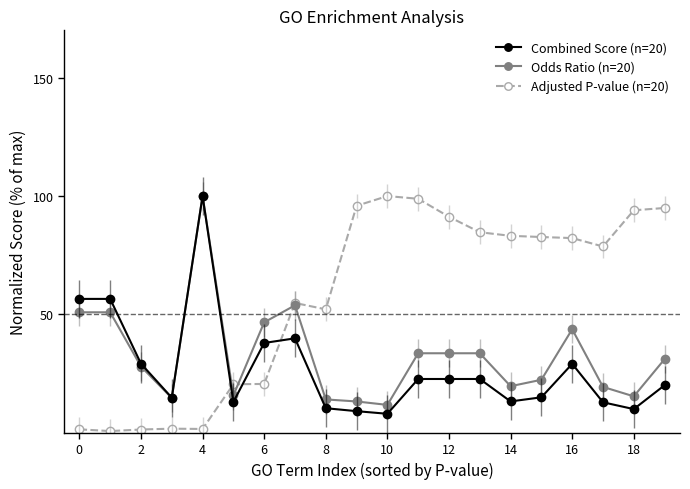

True or false: Odds Ratio (n=20) has more than 1 interior local peaks.

True